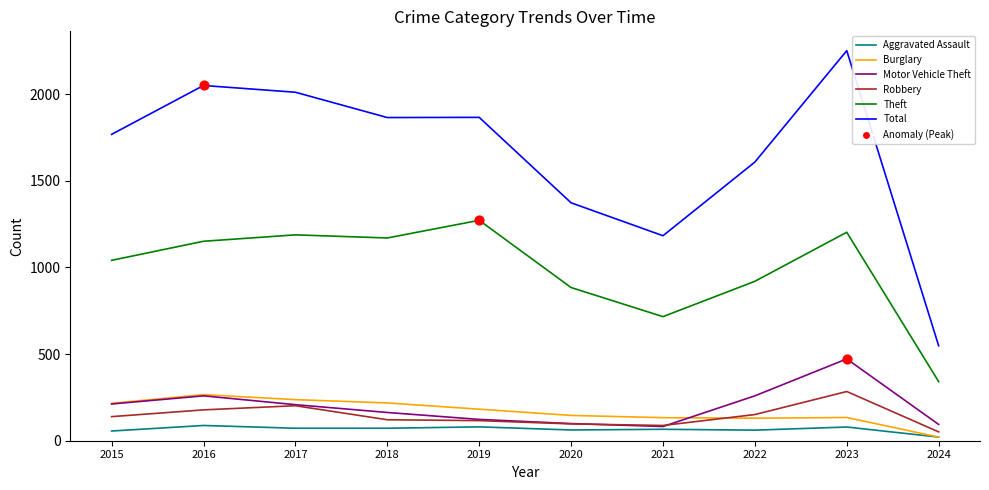

Which series has the largest total across all categories?

Total